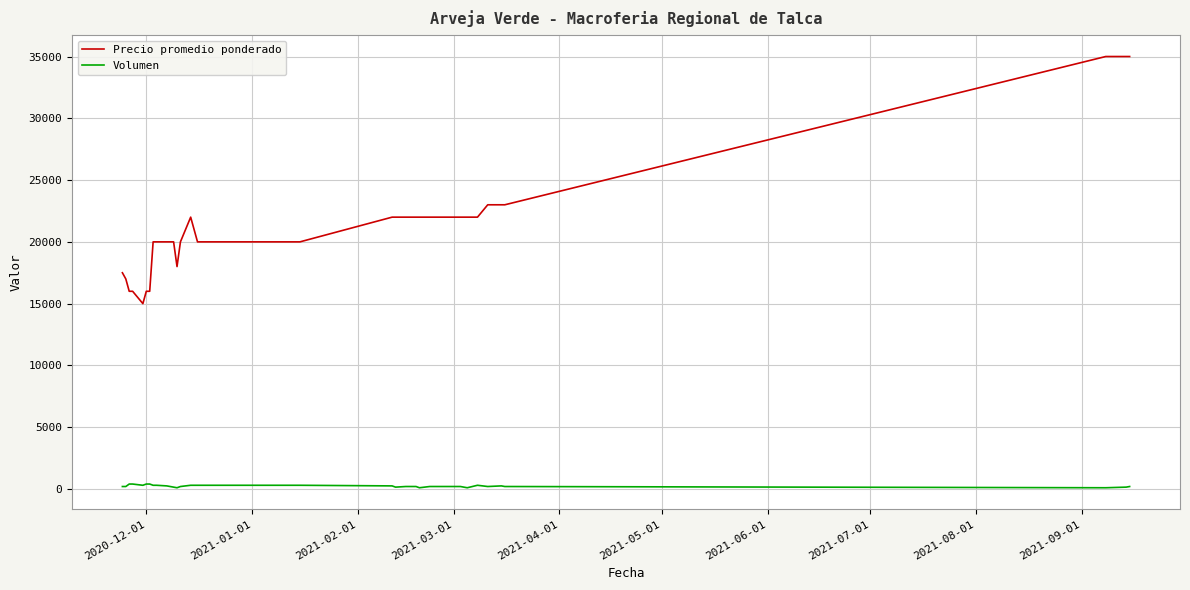

What is the difference between the maximum and minimum values in the Precio promedio ponderado series?

20000